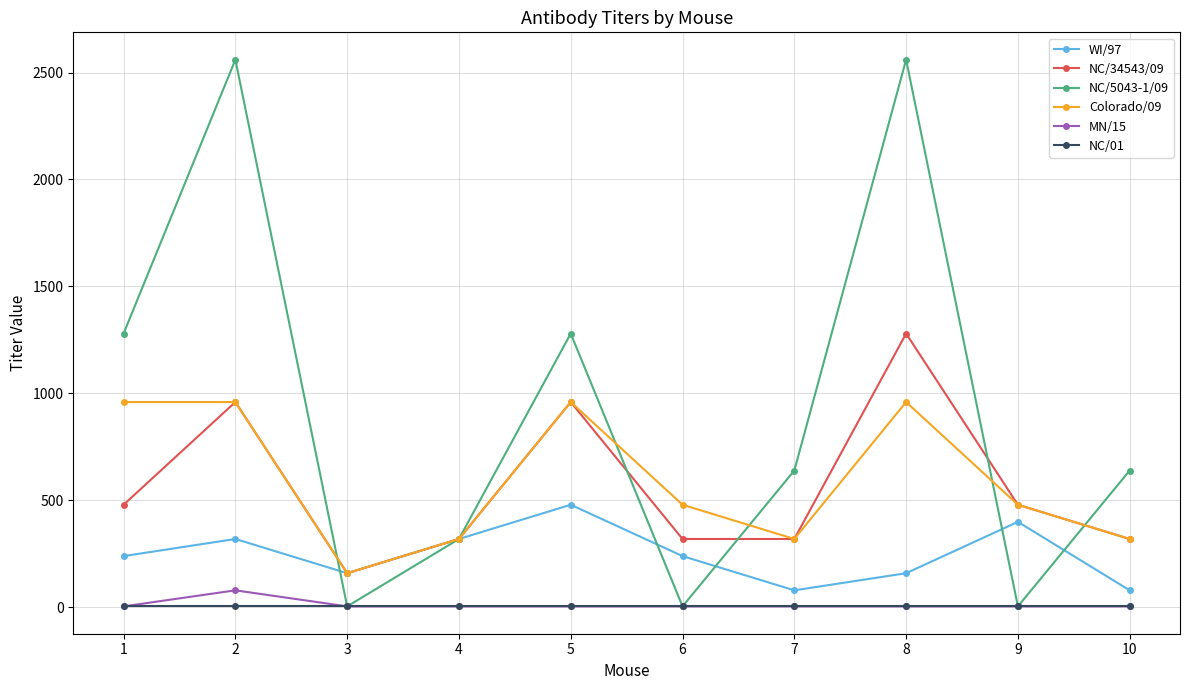

Which series has the widest spread of values?

NC/5043-1/09